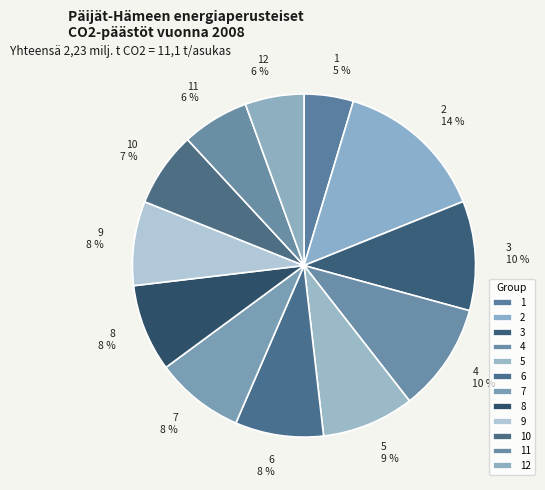

Do 3 and 5 together represent more than half of the pie?

No